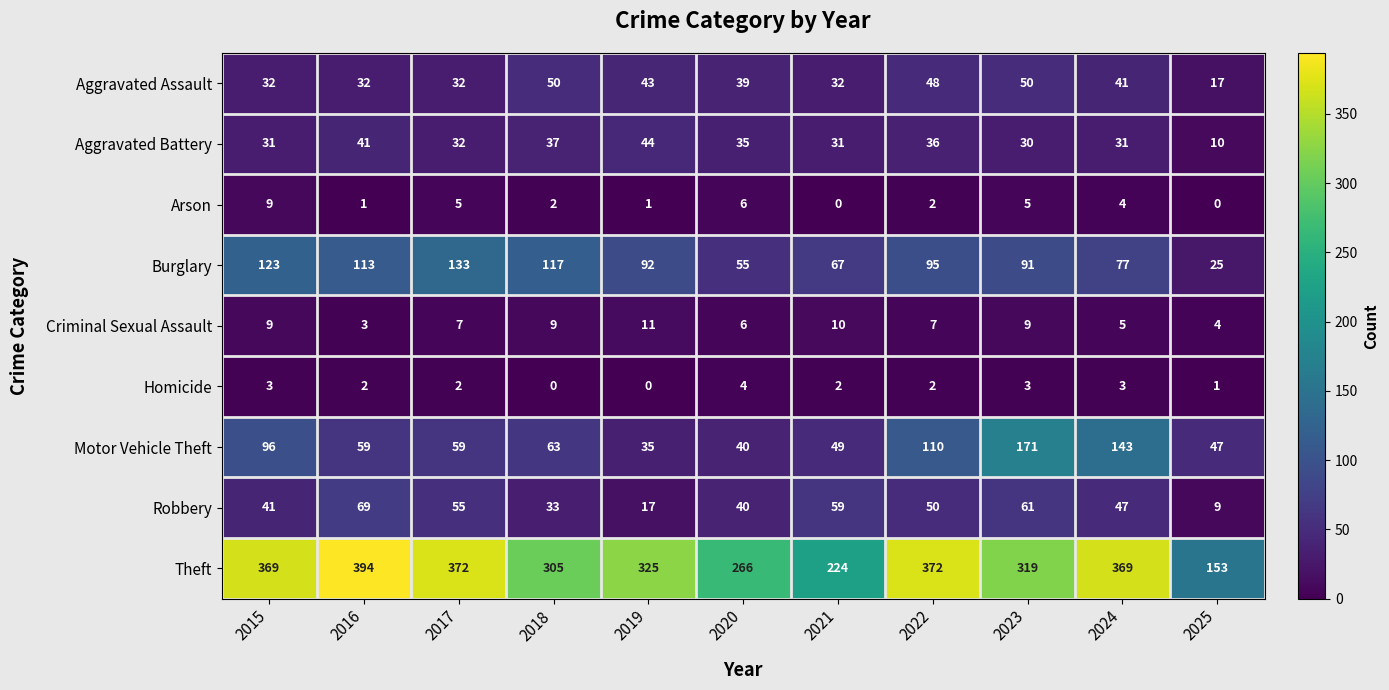

What value does the Aggravated Battery series have at 2020, to the nearest 10?

40